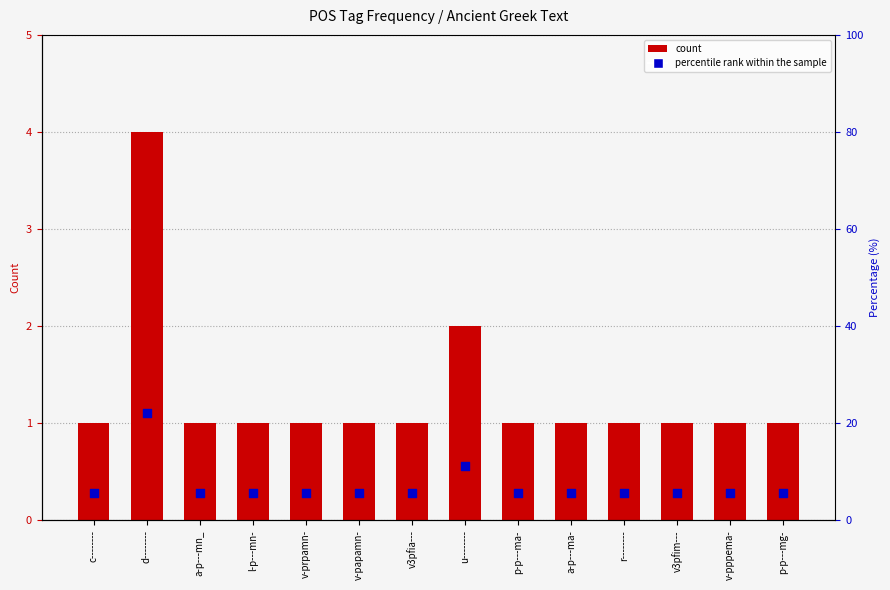

Which series contains the lowest Y value?

count